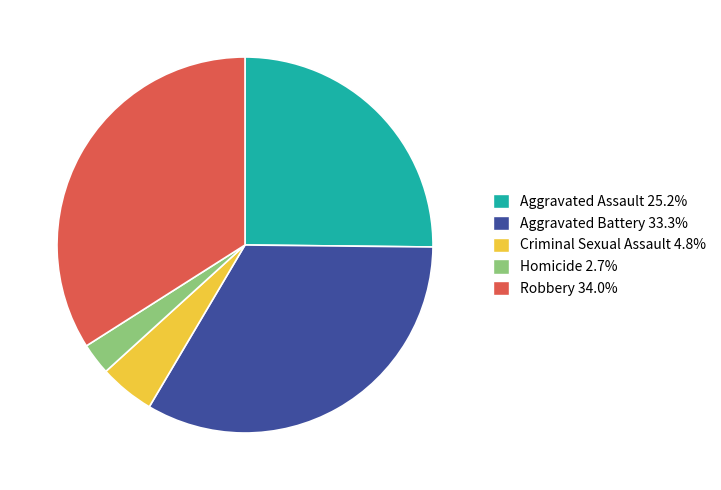

Rank the categories by value from lowest to highest.

Homicide, Criminal Sexual Assault, Aggravated Assault, Aggravated Battery, Robbery